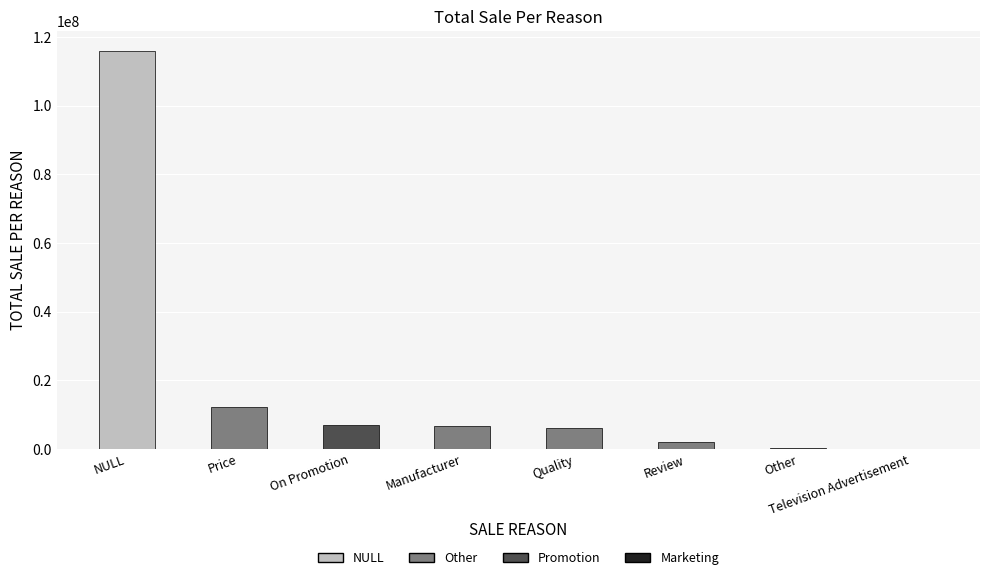

What is the sum of all values?

150018756.9